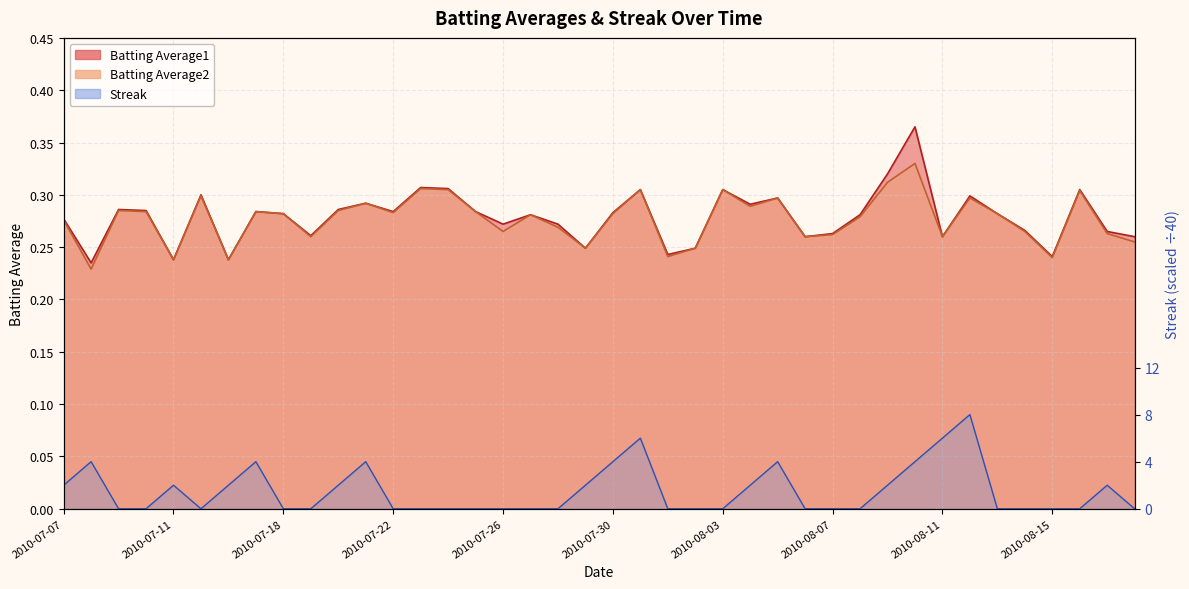

Rank the series at 2010-08-06 from highest to lowest value.

Batting Average1, Batting Average2, Streak